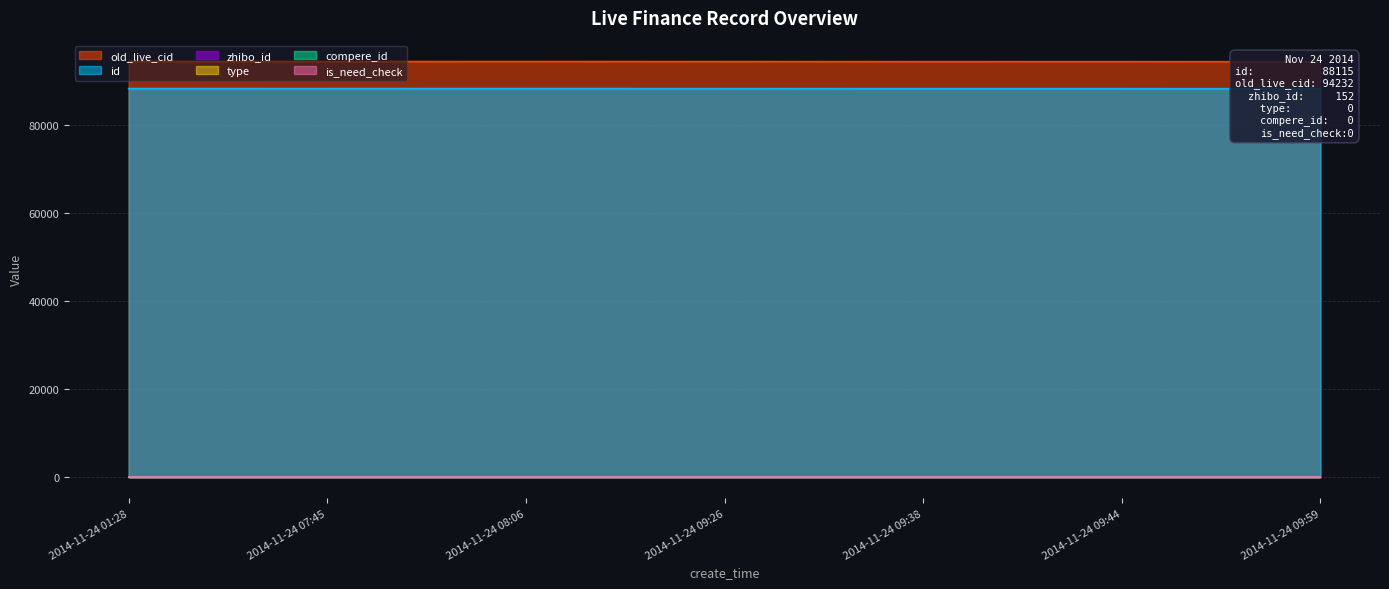

The id series shows 122139 at 2014-11-24 09:44. True or false?

False